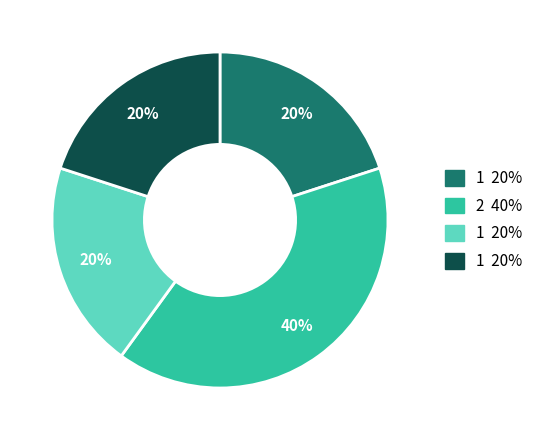

Is there a majority slice in this chart?

No